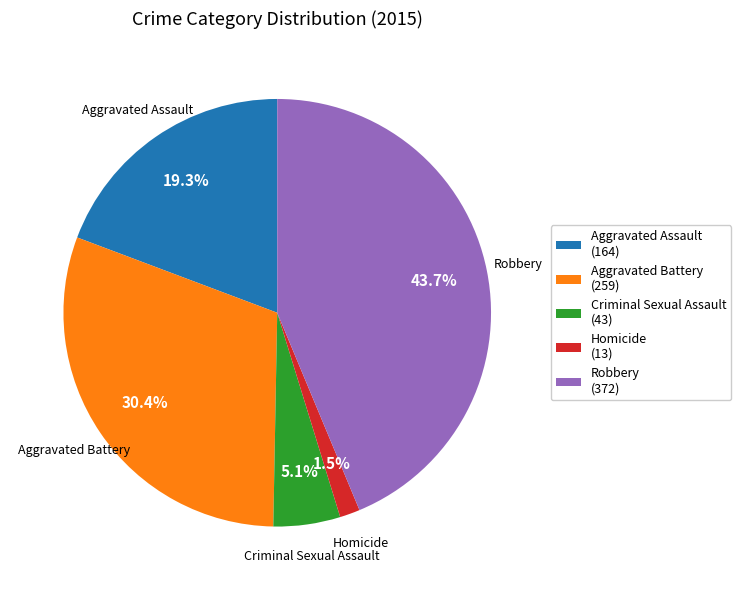

To the nearest percent, what percentage of the pie is Criminal Sexual Assault?

5%